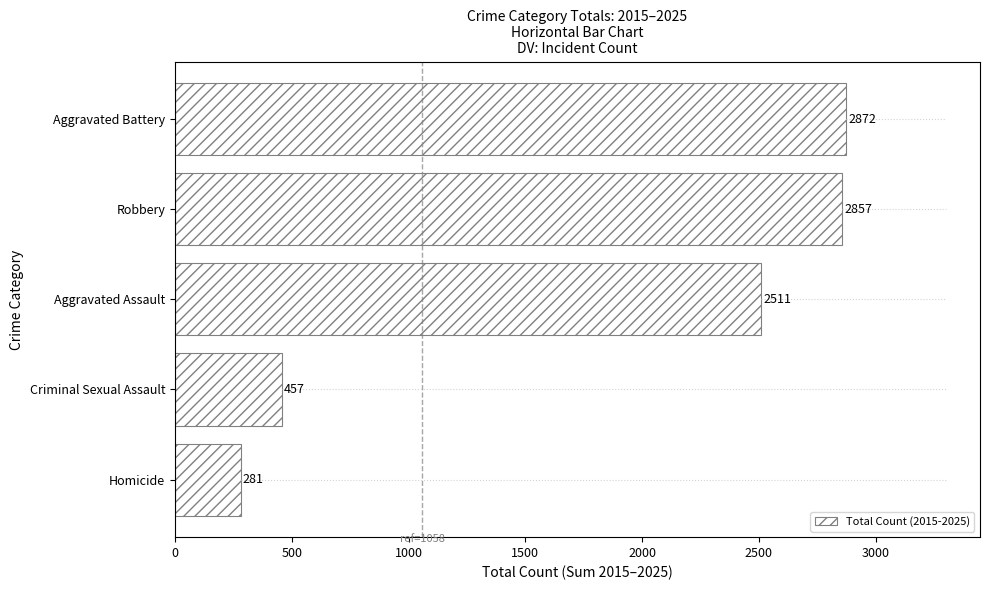

Which category has the highest value in the Total Count (2015-2025) series?

Aggravated Battery